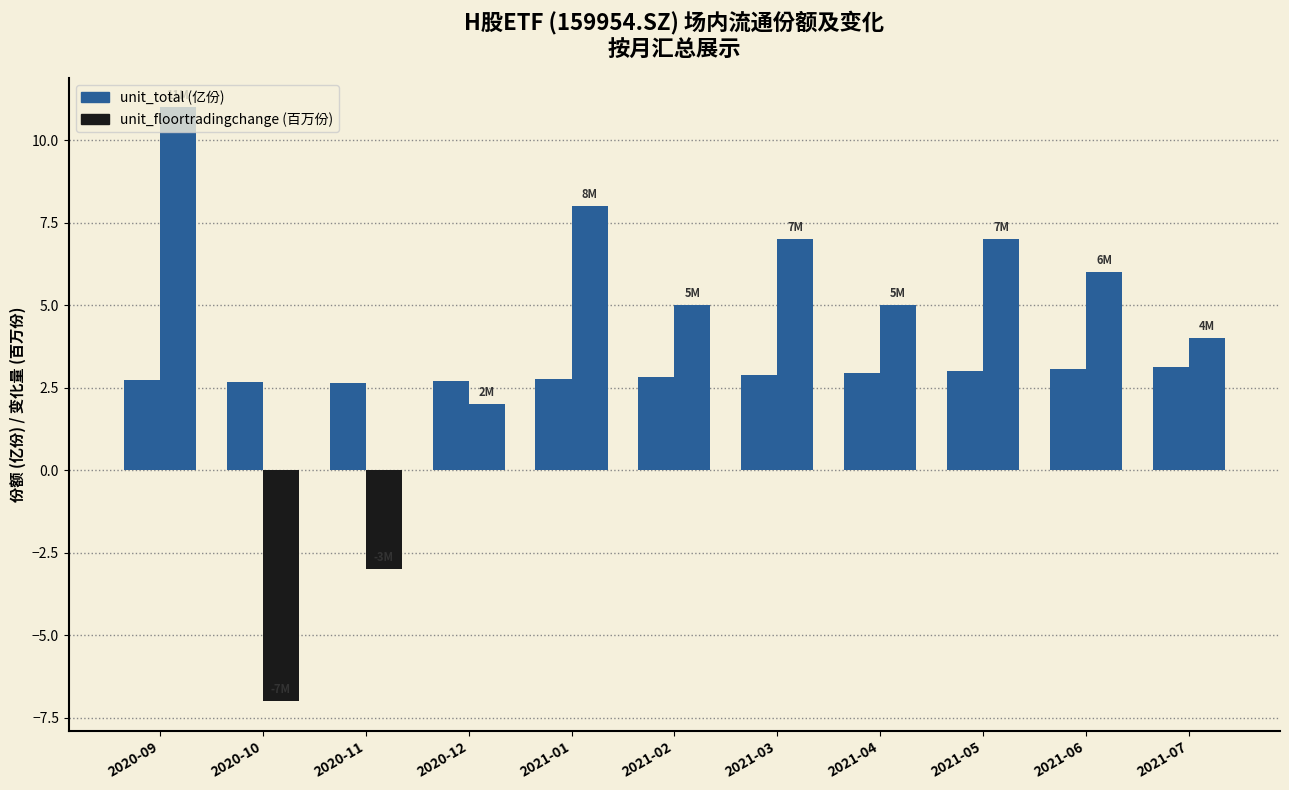

Does the chart contain any negative values?

Yes